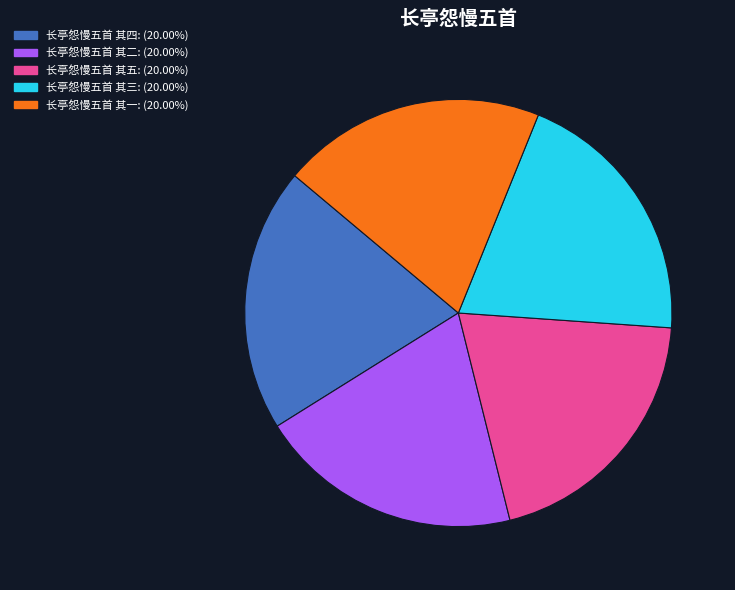

Approximately how many times larger is the value at 长亭怨慢五首 其二 compared to 长亭怨慢五首 其一?

1.0